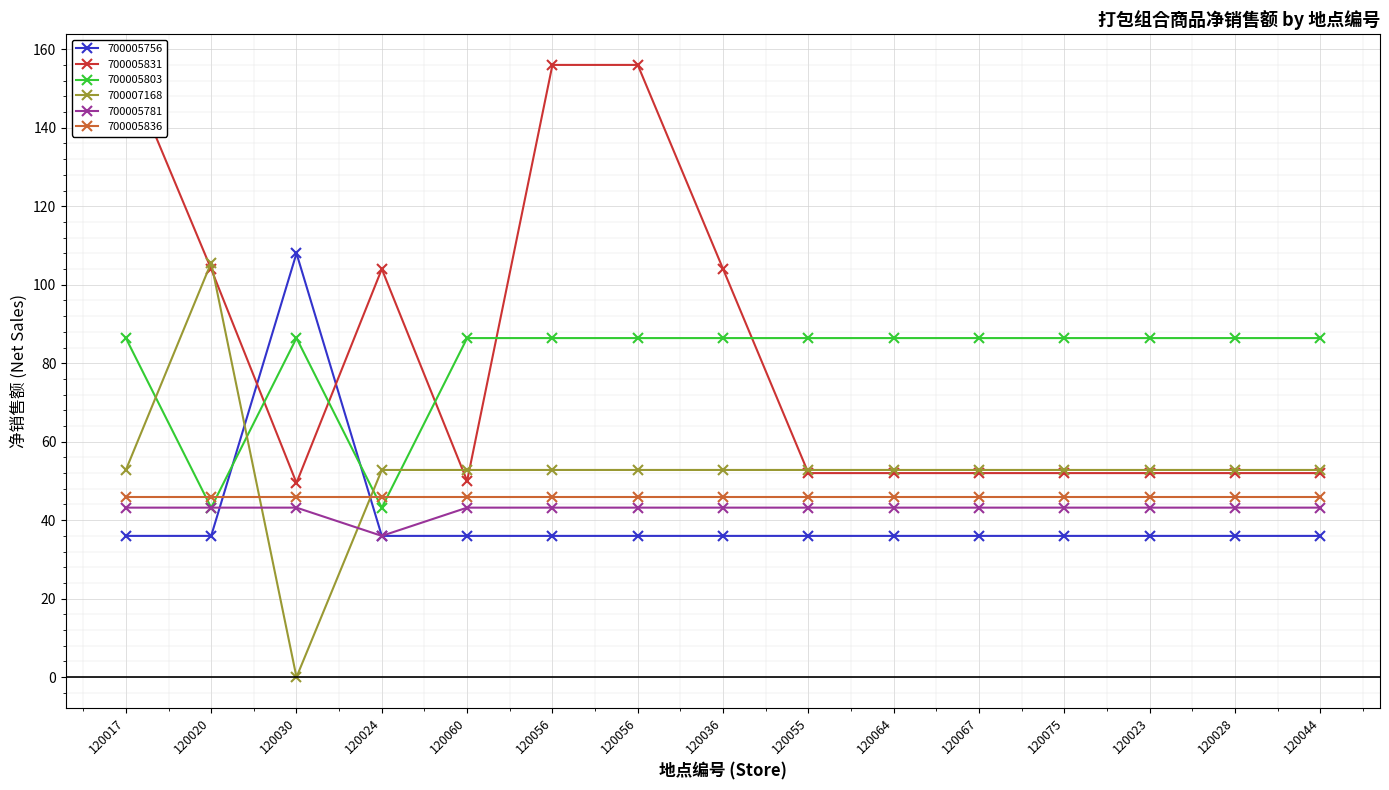

At which category does 700005781 reach its first local valley?

120024